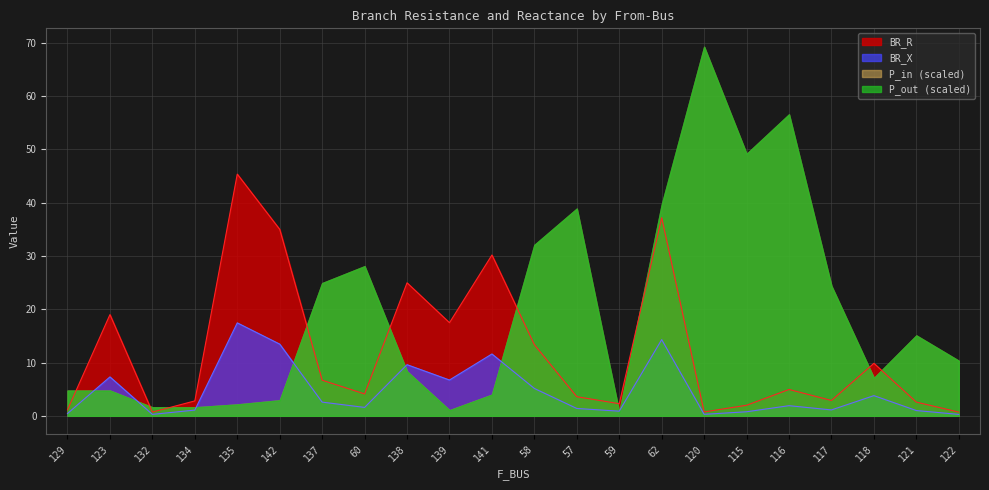

True or false: BR_R has a value of 3.6 at 57.

True